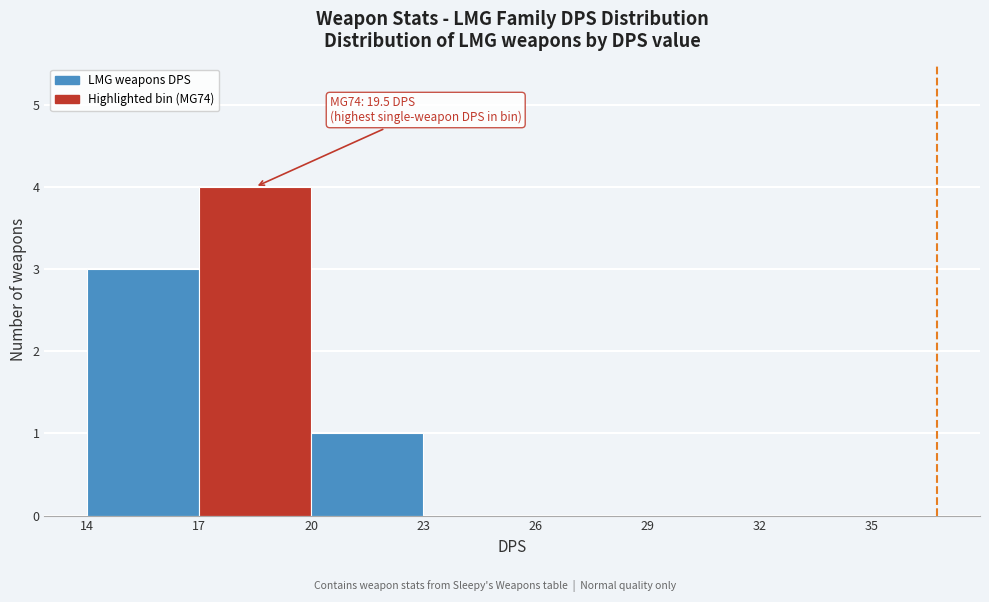

Which range on the x-axis has the tallest bar?

17 to 20